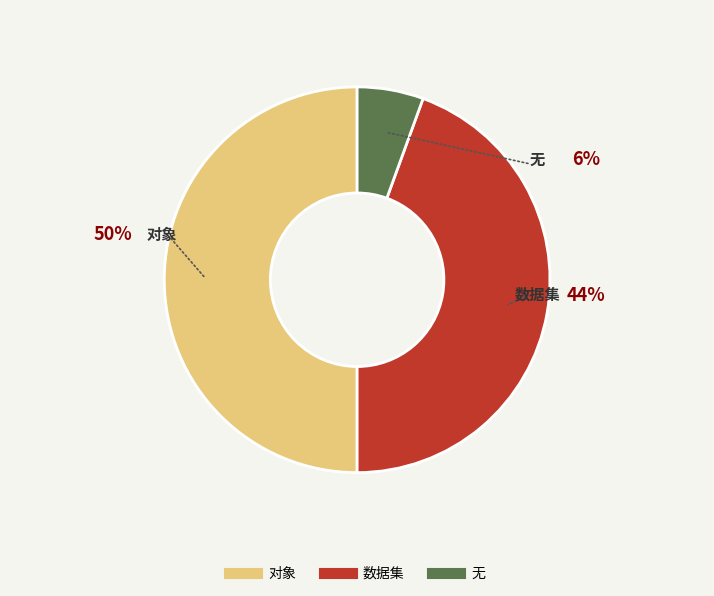

Which category has the biggest portion of the pie?

对象